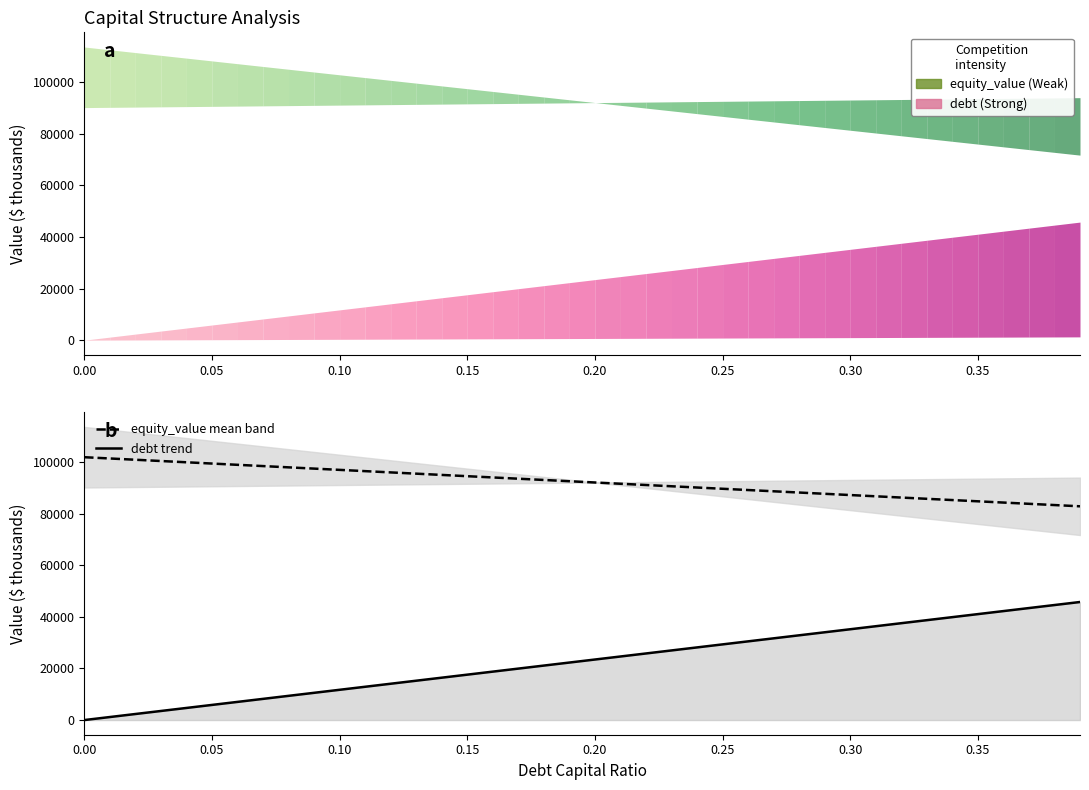

At how many categories does at least one series exceed 2768?

40